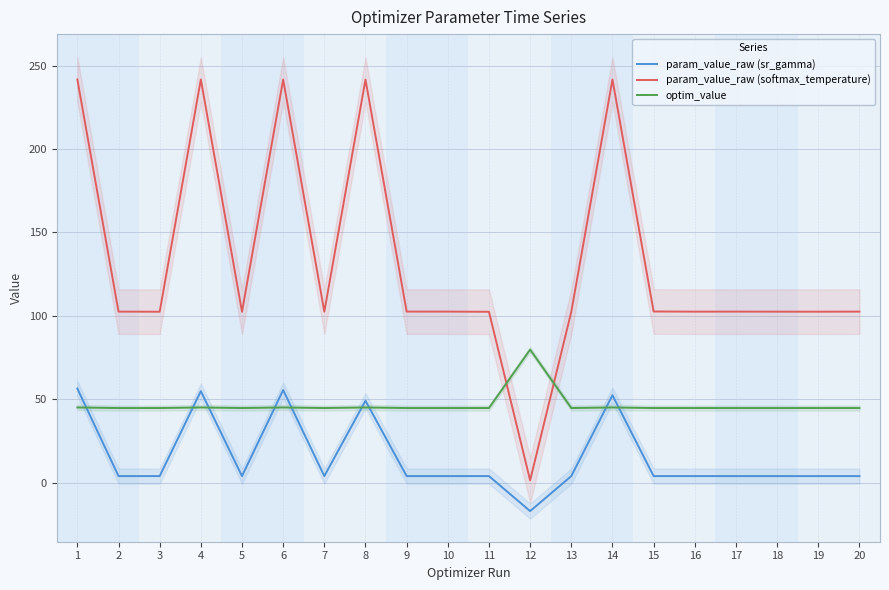

The value of optim_value at 13 is 44.7. True or false?

True